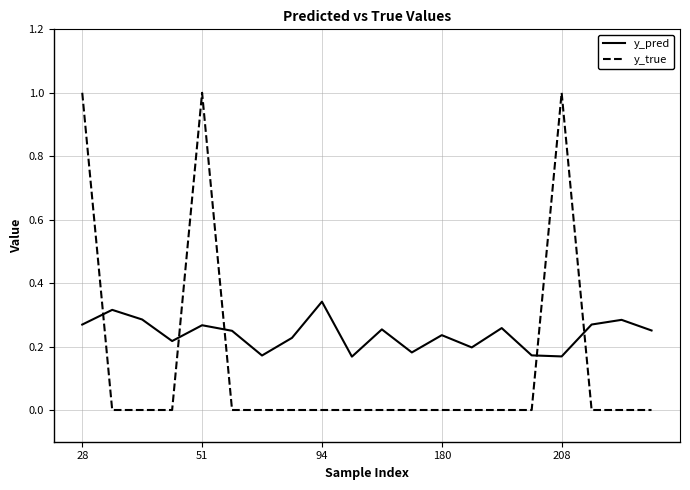

Which series has the largest total across all categories?

y_pred